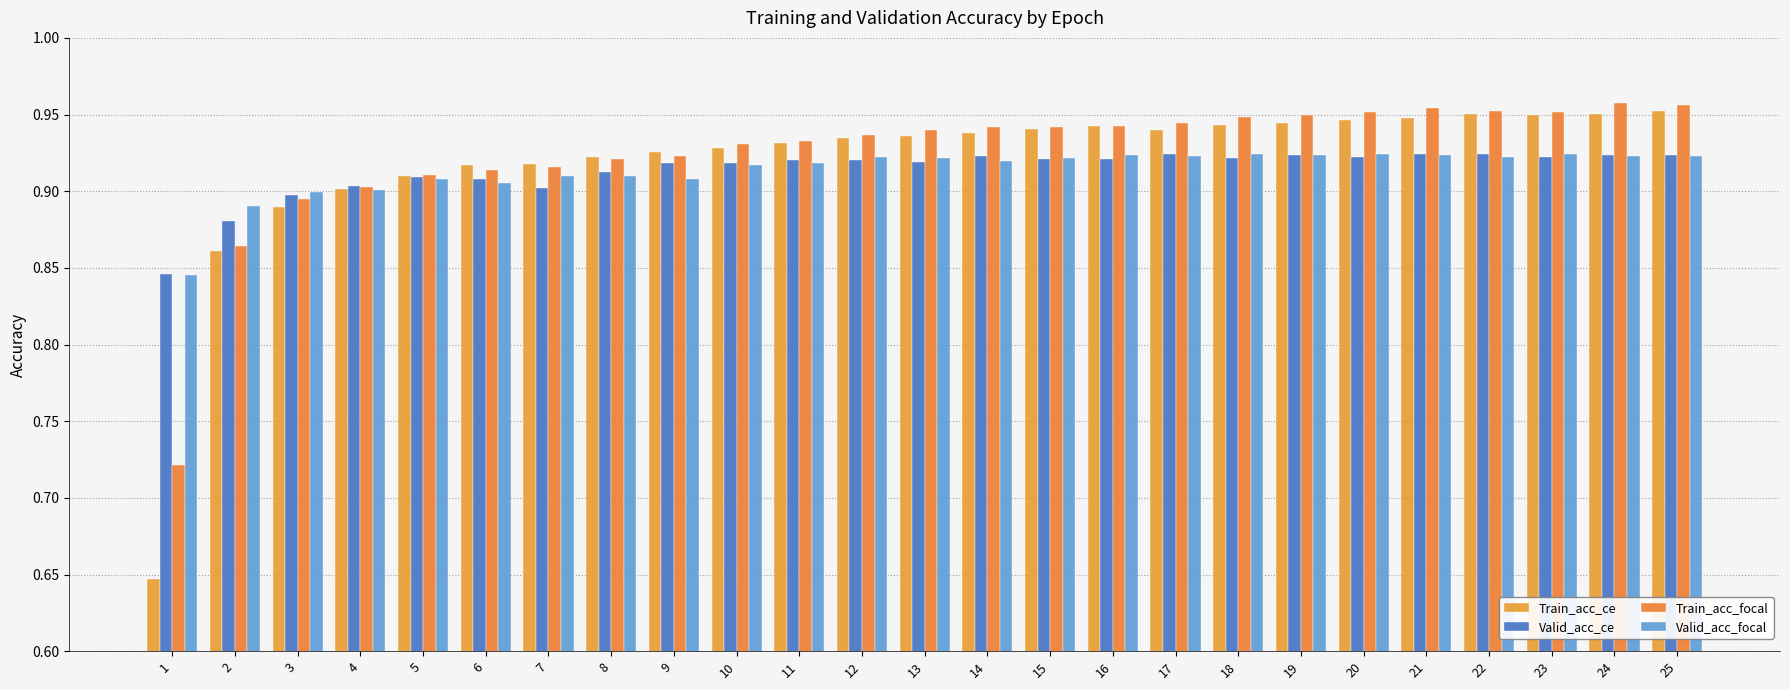

True or false: Train_acc_focal has a value of 1.0 at 22.

True